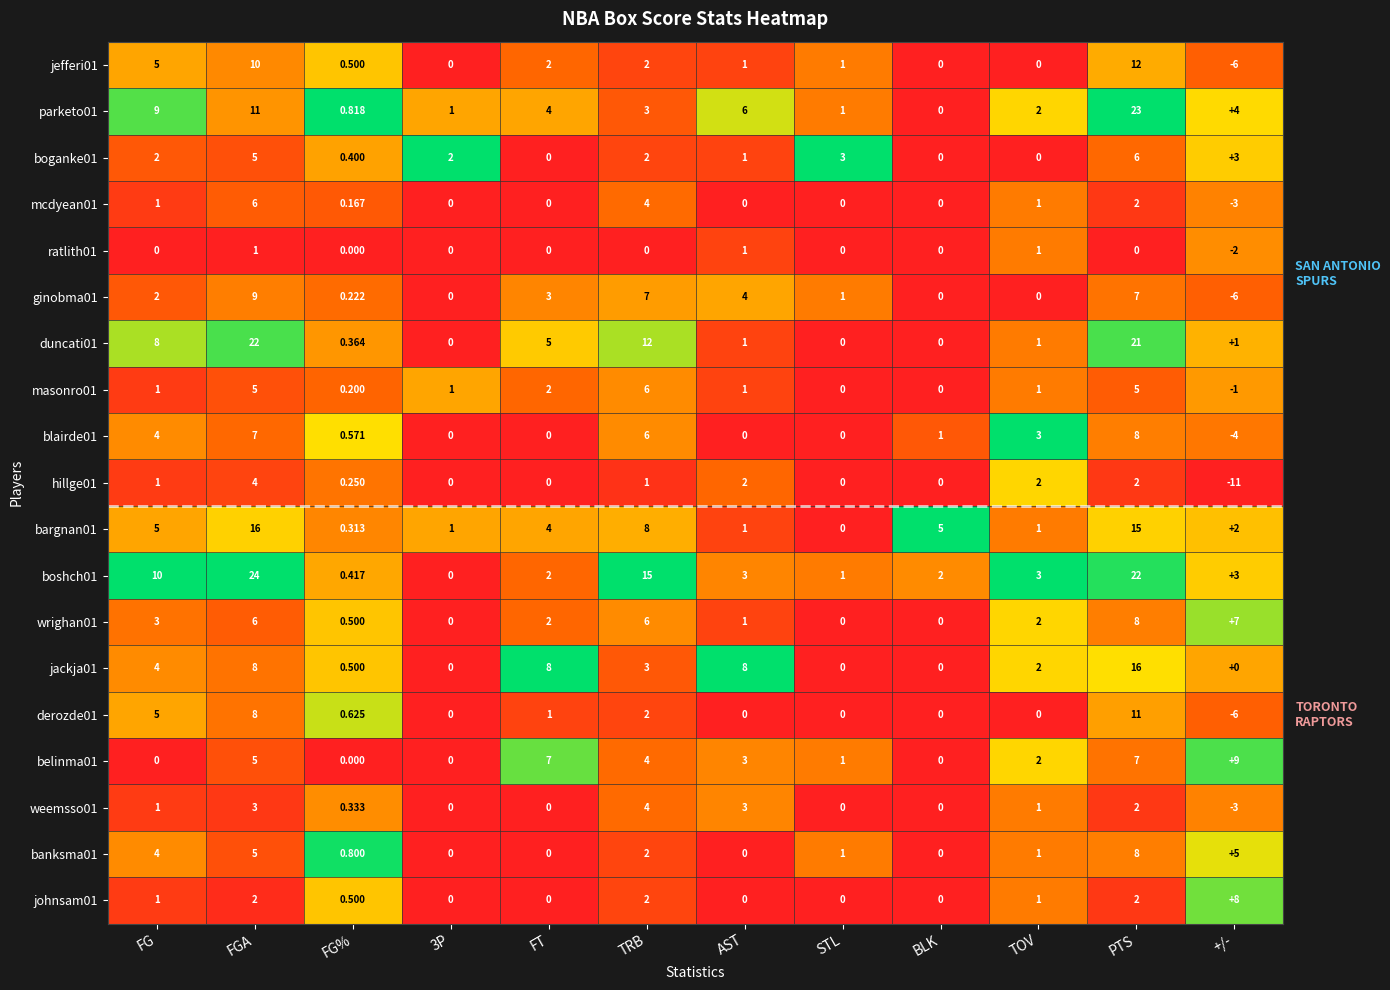

At which category is the sum across all series the highest?

PTS